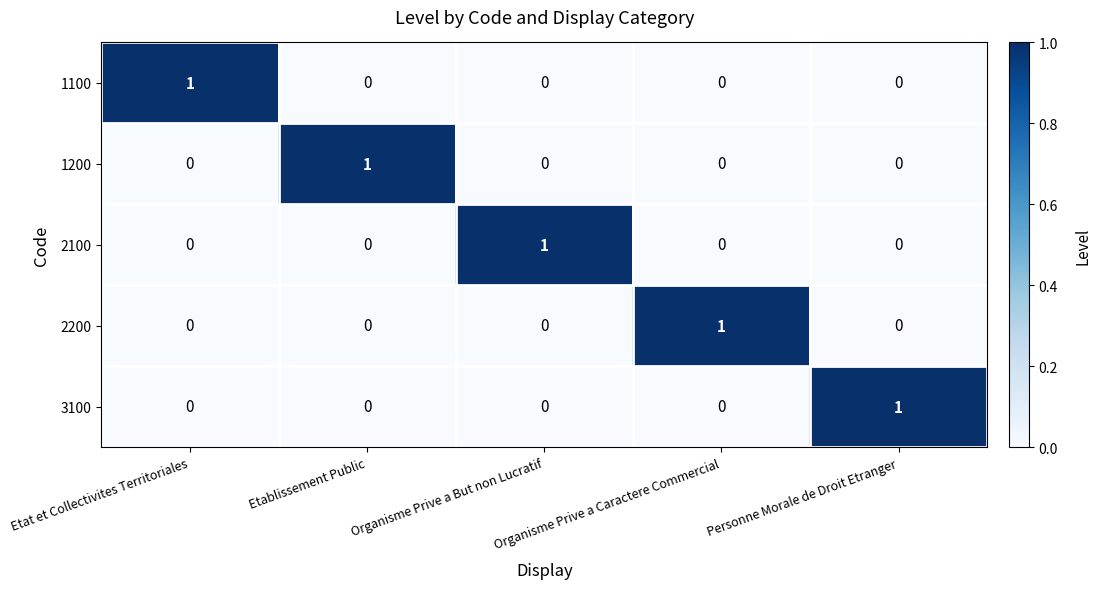

At how many categories does at least one series exceed 0?

5